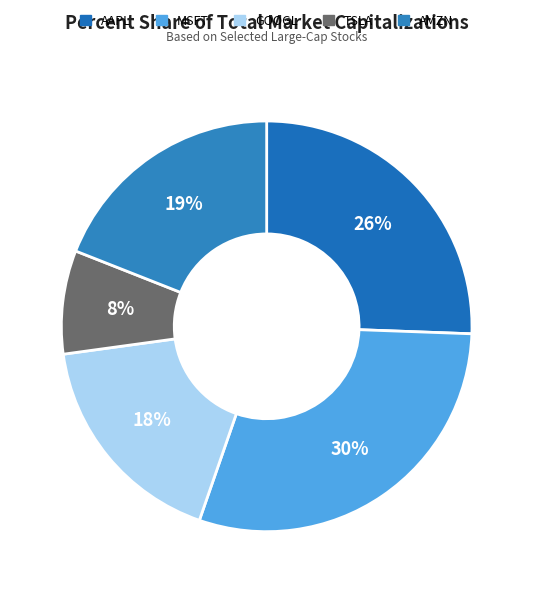

How many segments does this pie chart have?

5